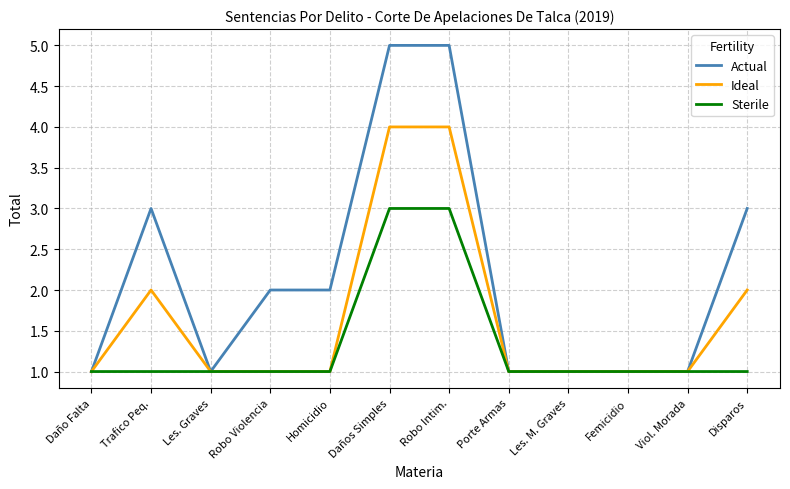

List the series in order of their overall mean, highest first.

Actual, Ideal, Sterile